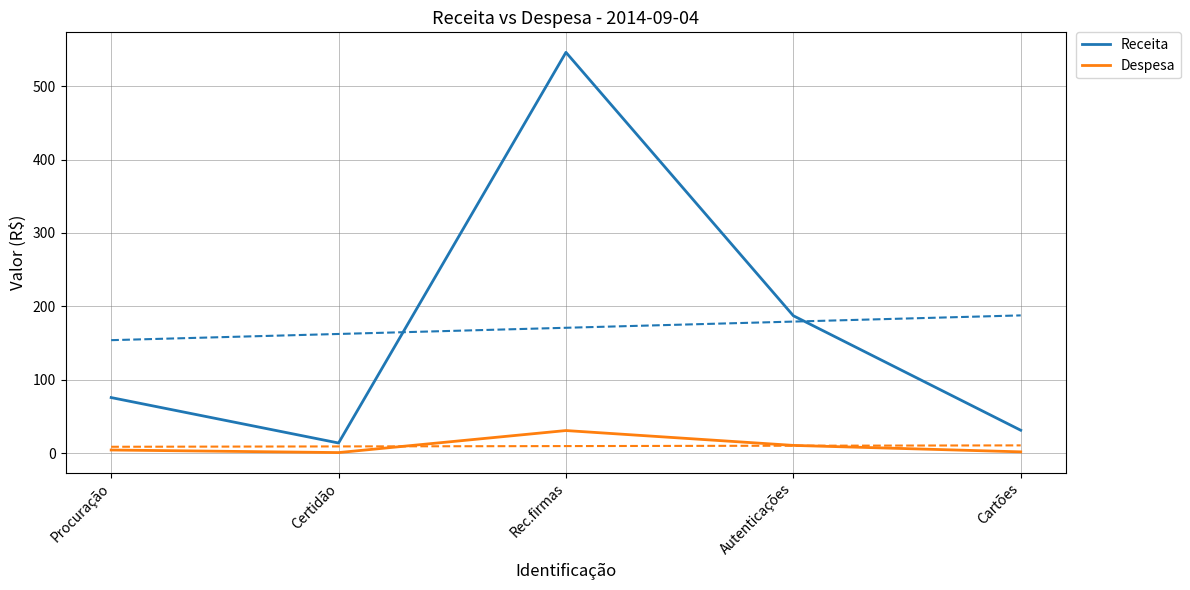

Which has a higher value, Rec.firmas or Procuração?

Rec.firmas